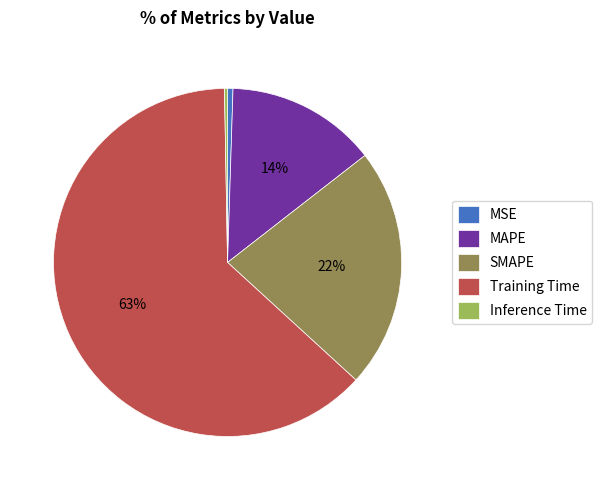

How many segments does this pie chart have?

5